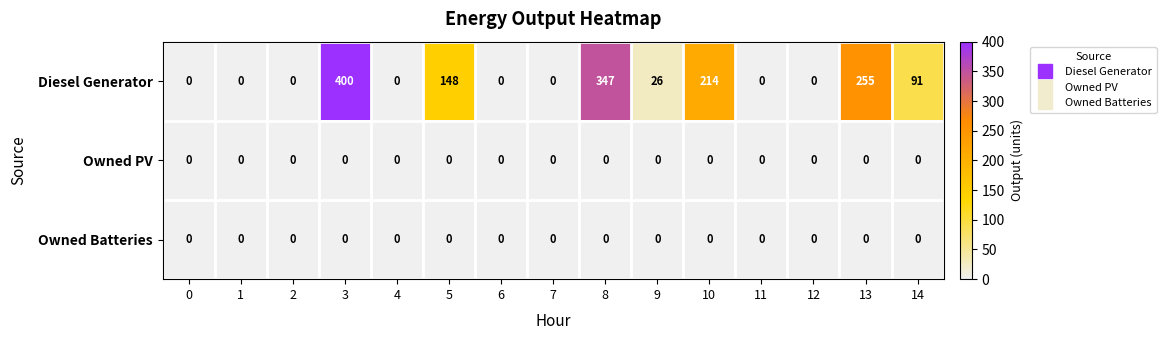

Which series has the largest total across all categories?

Diesel Generator